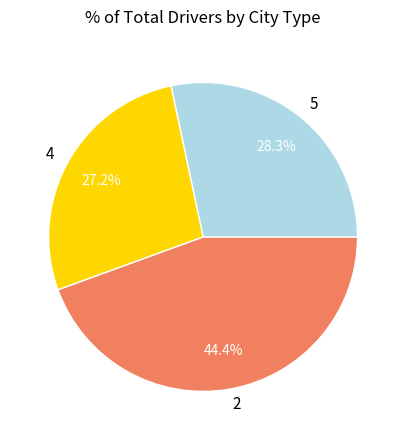

How many slices are in this pie chart?

3